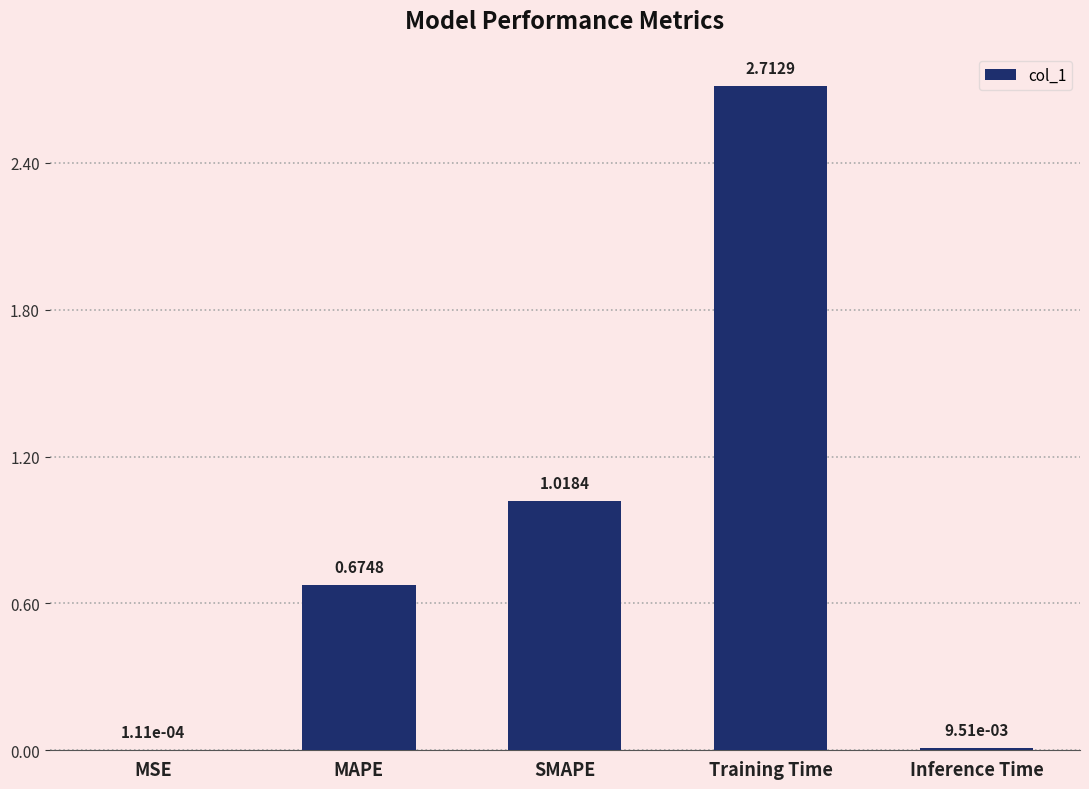

What is the sum of the values at MSE and Training Time?

2.7